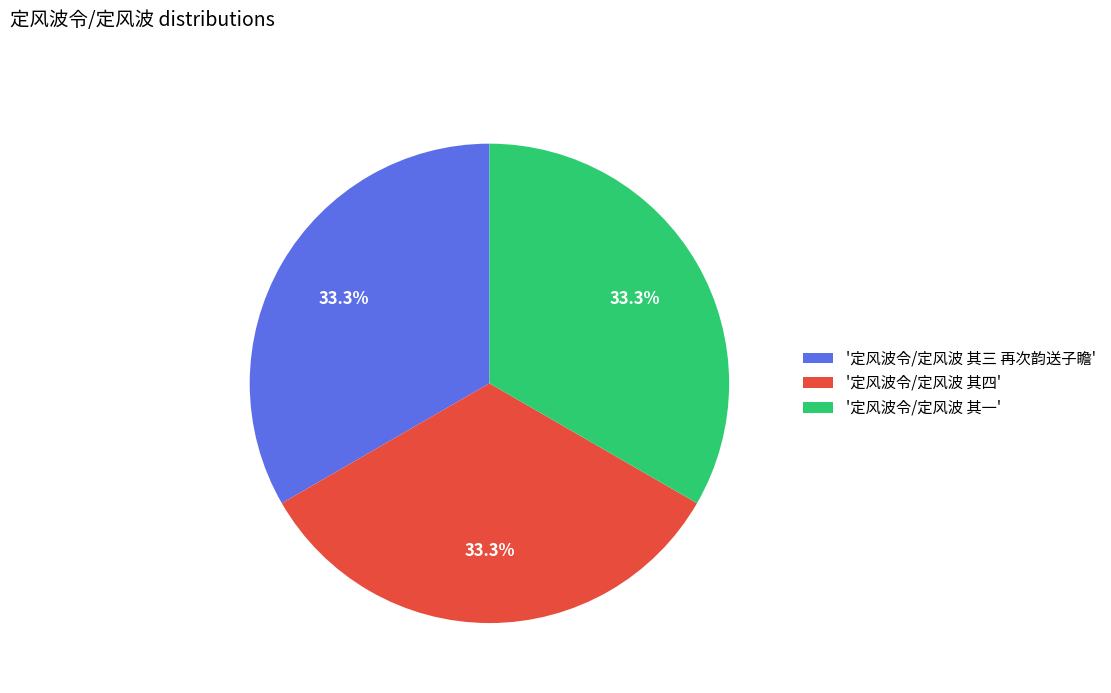

What percentage is NOT represented by '定风波令/定风波 其四'?

66.7%